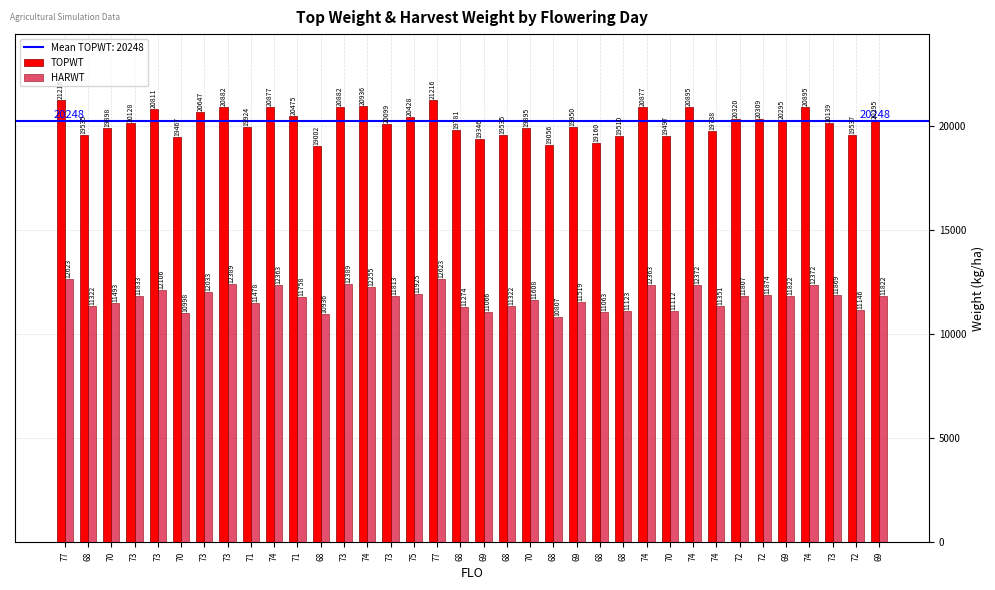

What is the difference between the maximum and minimum values in the HARWT series?

1816